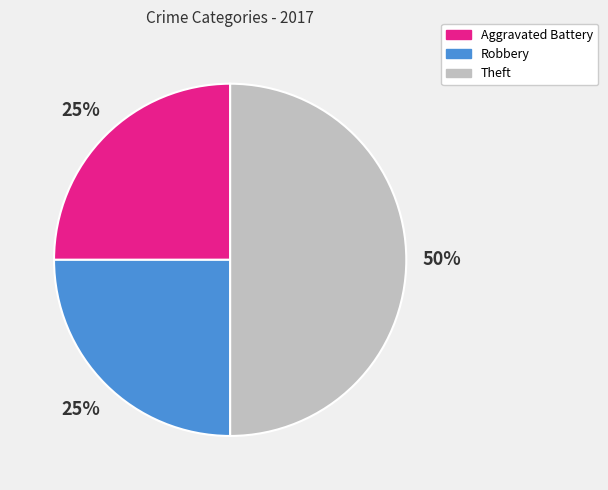

Which category has the biggest portion of the pie?

Theft